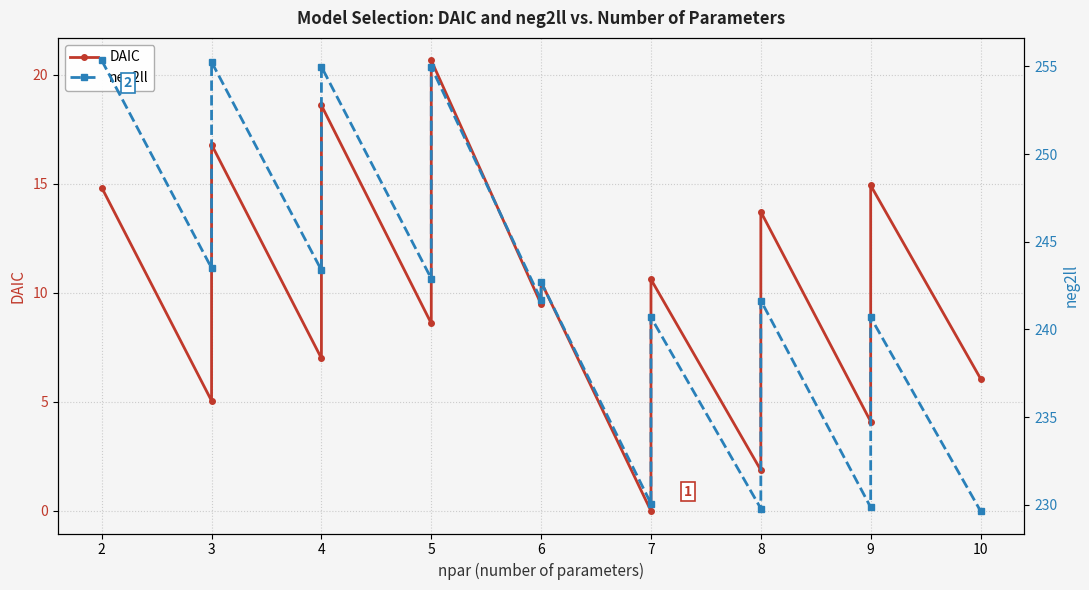

True or false: neg2ll and DAIC cross at least once.

False